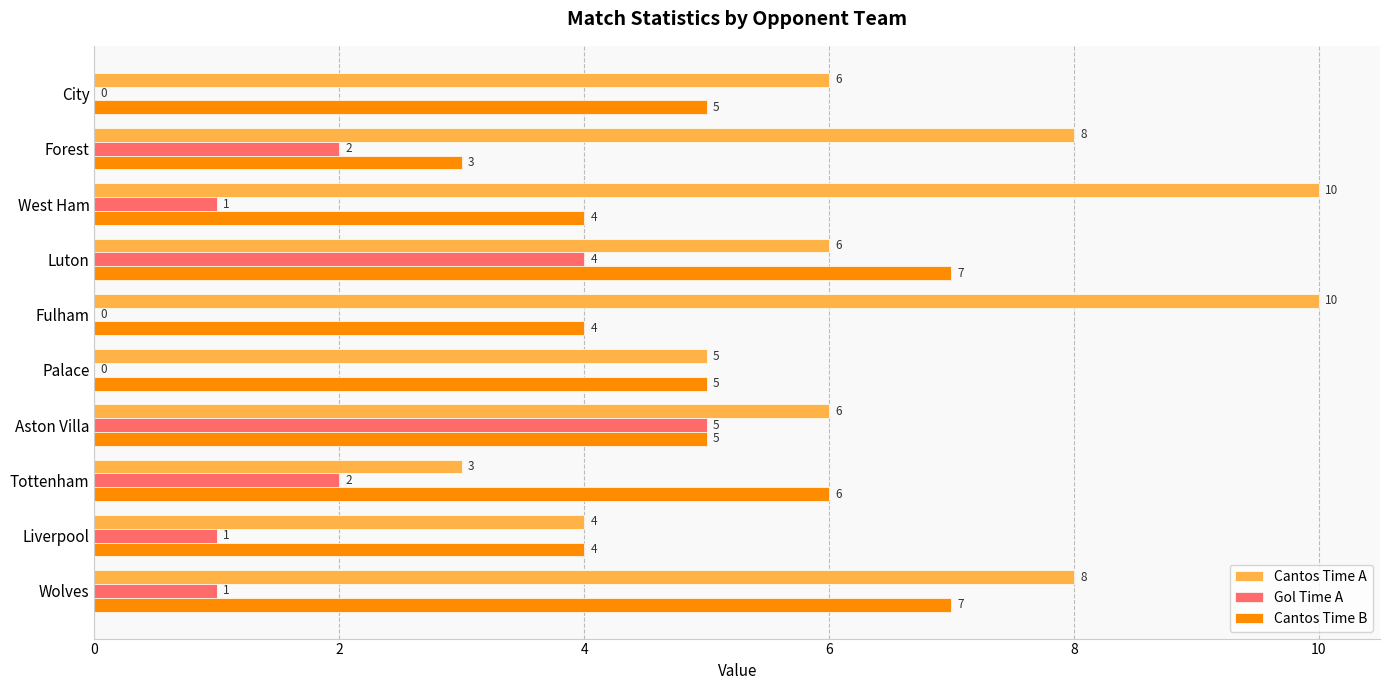

Count the Gol Time A values in the range 0 to 2.

8